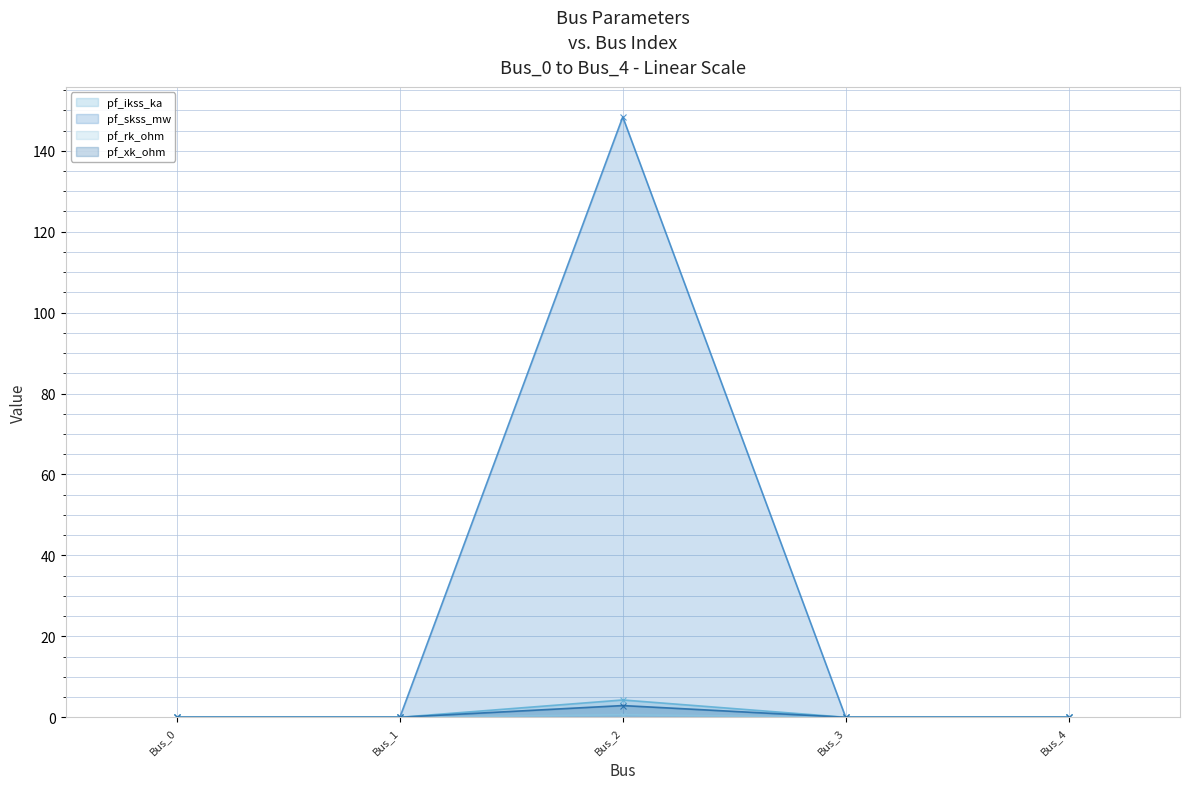

How many data points in pf_skss_mw (line) are above 0?

1